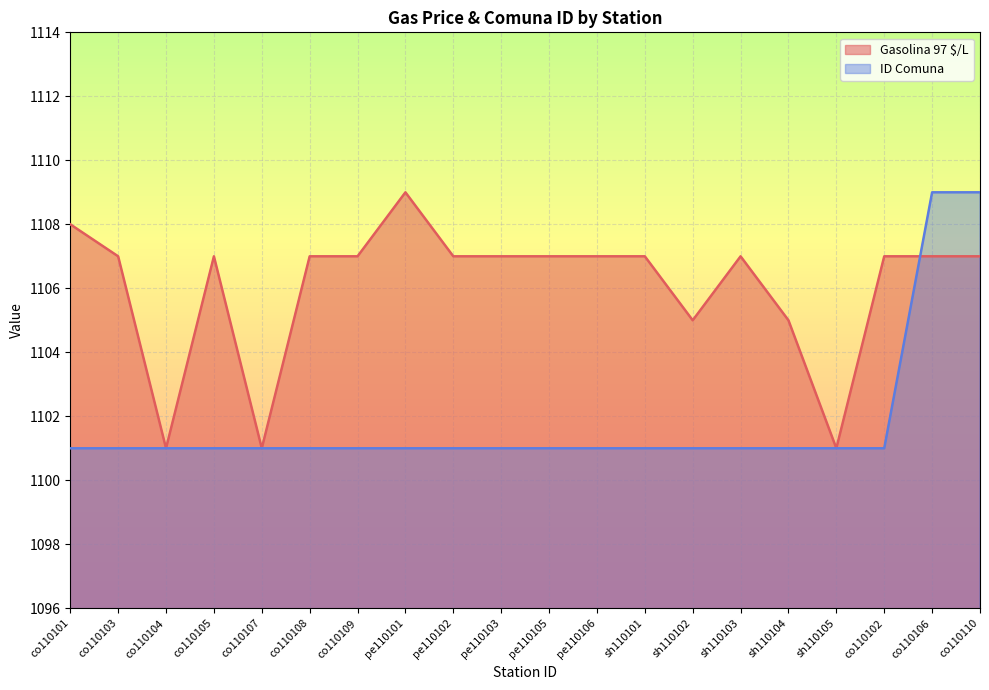

What is the maximum value for ID Comuna?

1109